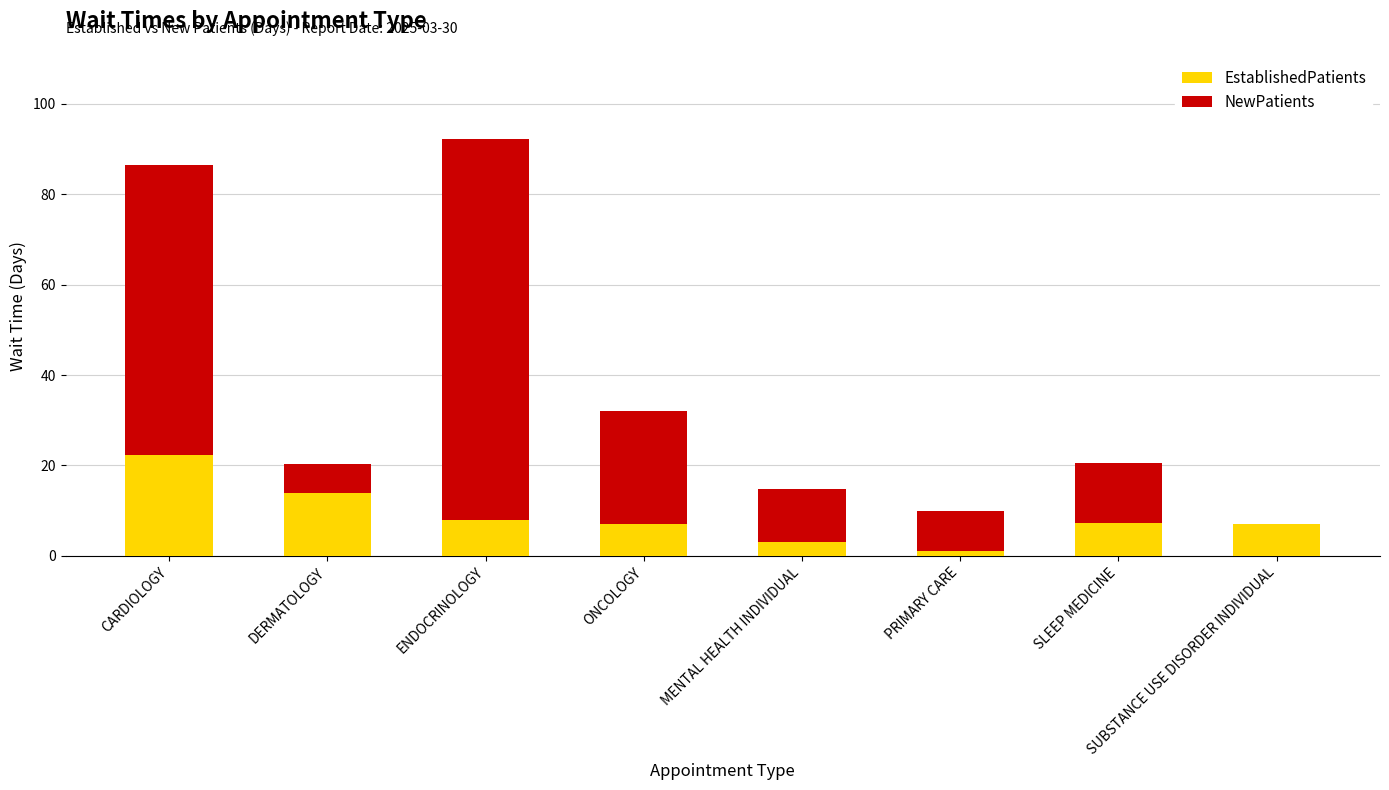

What is the difference between the EstablishedPatients values at SLEEP MEDICINE and ENDOCRINOLOGY?

0.6